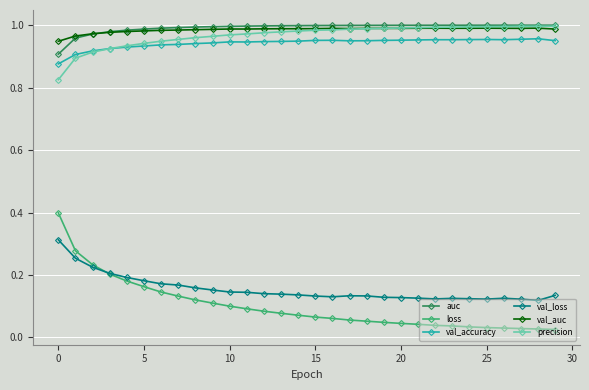

Which series has the largest range (max minus min)?

loss